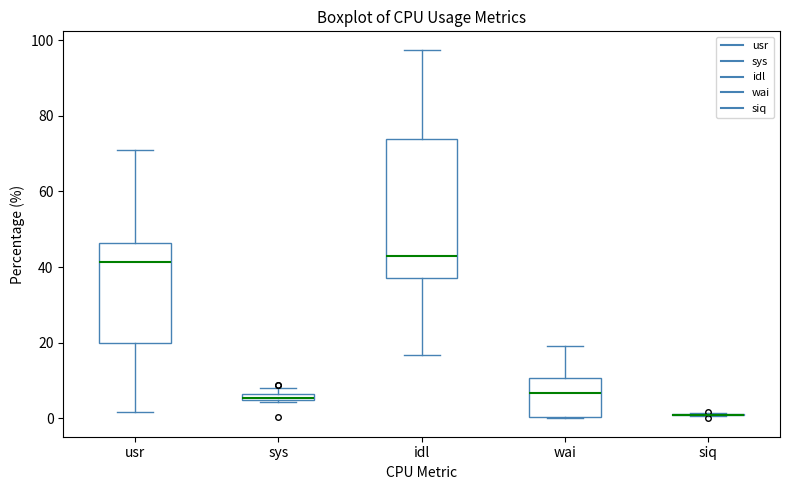

Comparing the boxes themselves (not the whiskers), which one is the tallest?

idl